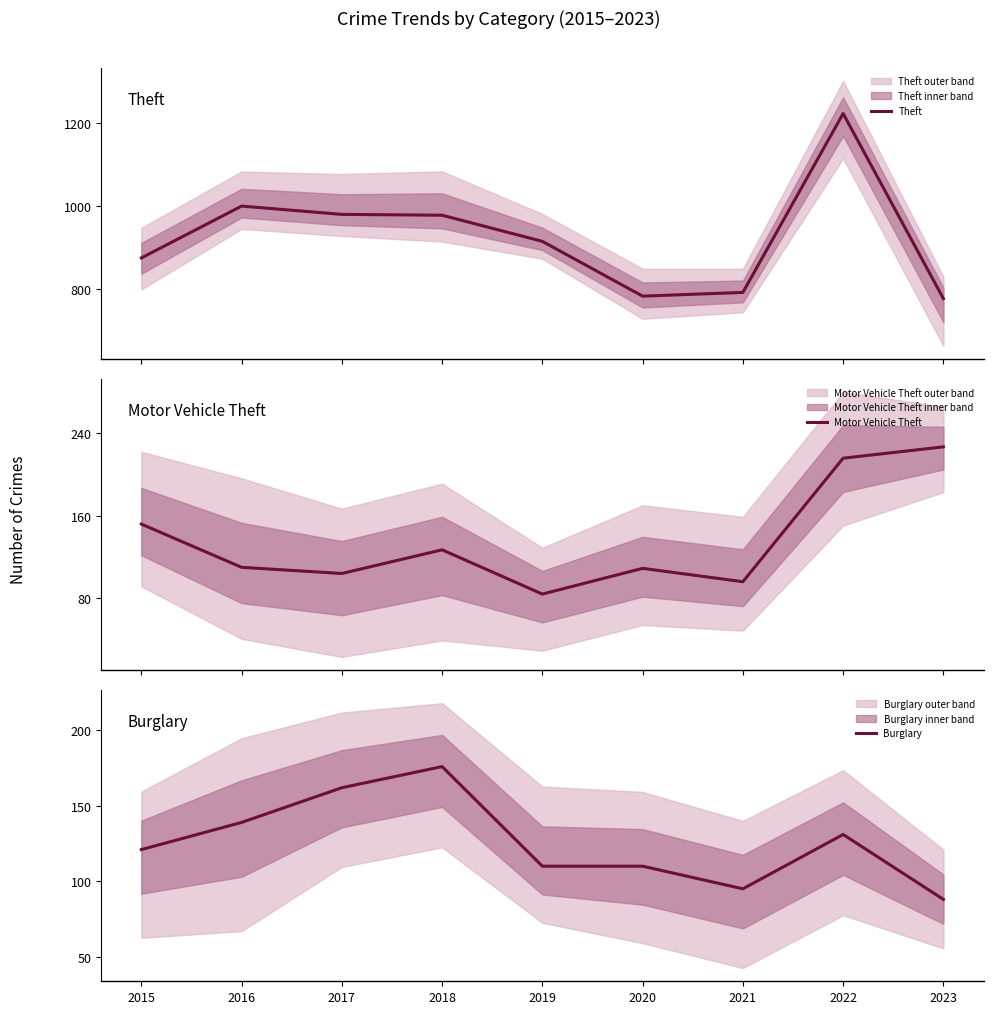

Reading right to left, list all the values displayed in this chart.

Theft: 776	1222	791	782	914	977	979	999	874
Motor Vehicle Theft: 227	216	96	109	84	127	104	110	152
Burglary: 88	131	95	110	110	176	162	139	121